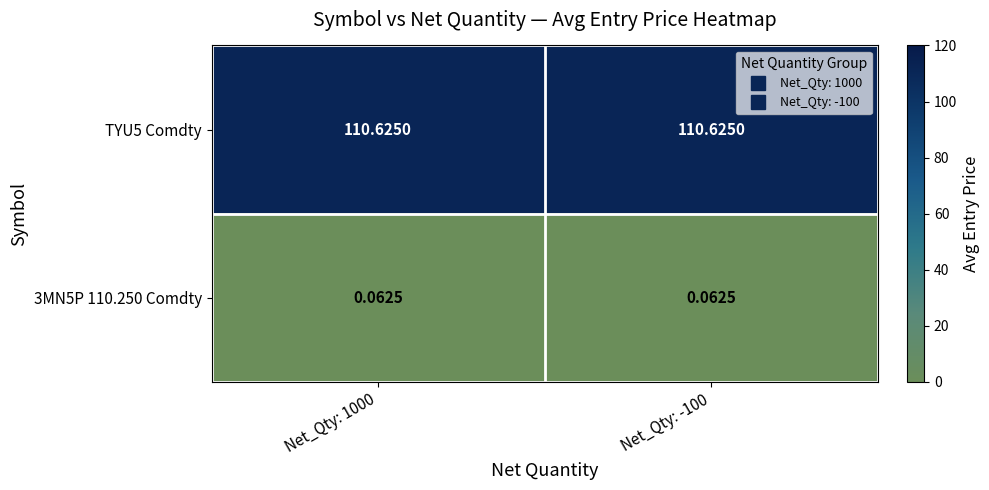

At Net_Qty: 1000, list the series in order from smallest to largest.

3MN5P 110.250 Comdty, TYU5 Comdty